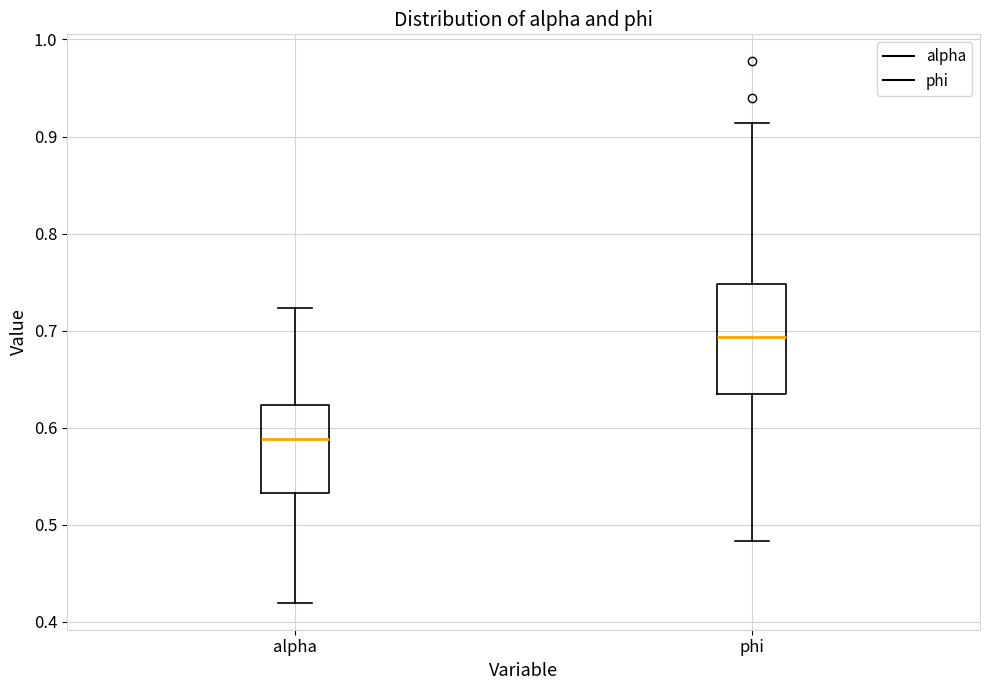

Reading left to right, read every box against the y-axis: the position of its median line, the range the box covers, and the ends of its whiskers. The values are not printed on the chart, so give them approximately, as read against the axis.

alpha: median 0.59, box 0.53 to 0.62, whiskers 0.42 to 0.72
phi: median 0.69, box 0.63 to 0.75, whiskers 0.48 to 0.91